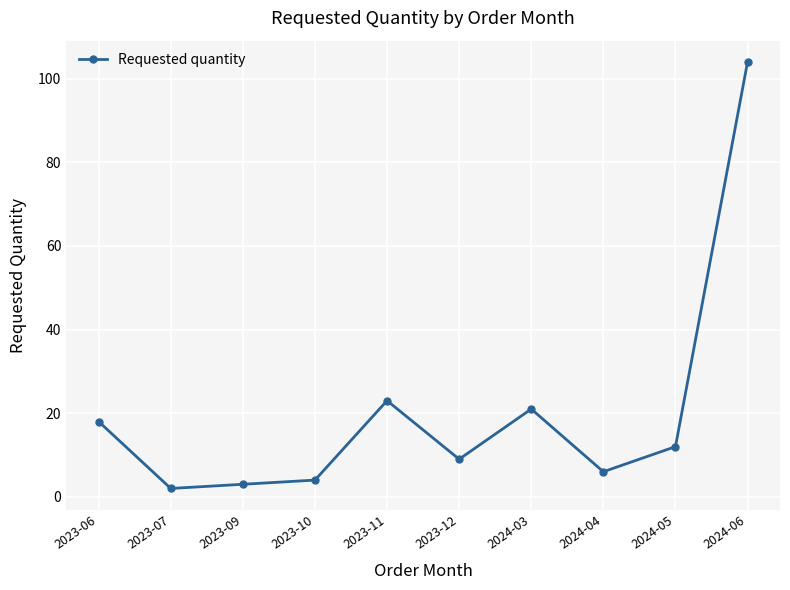

True or false: the data has more than 1 interior local peaks.

True